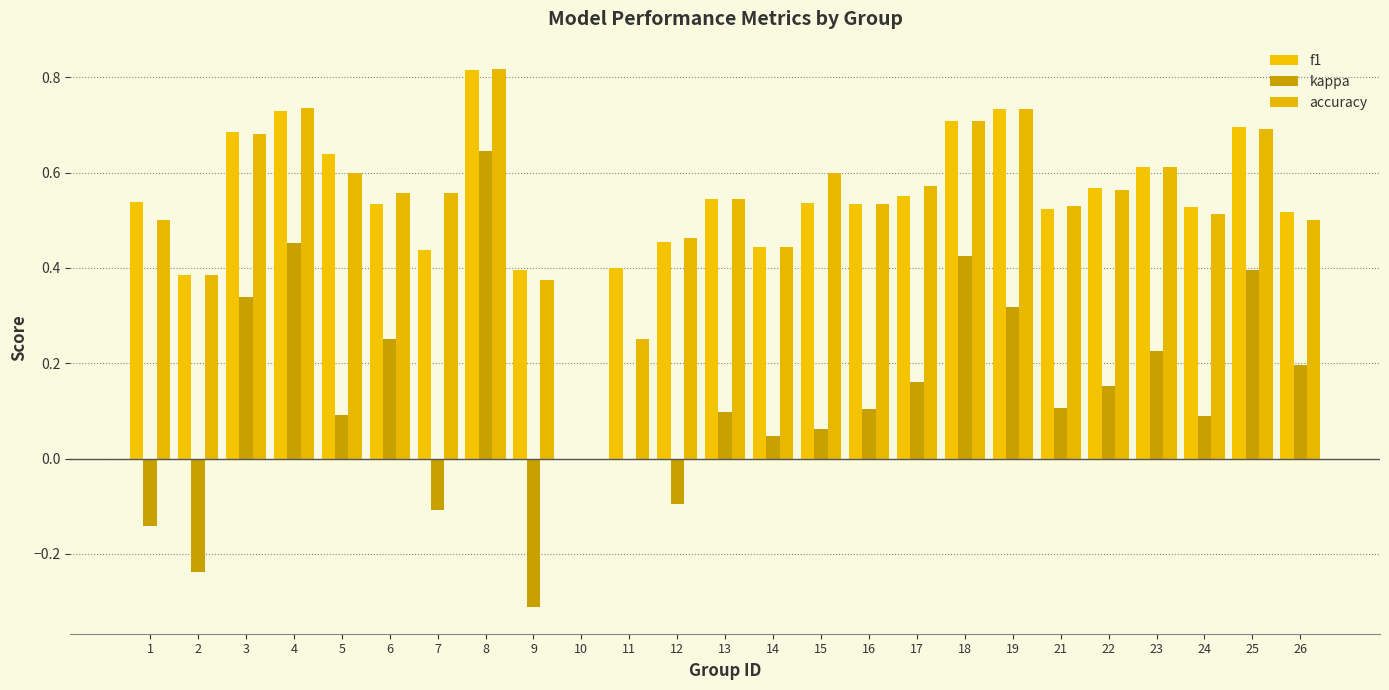

What is the sum of all kappa values?

3.3